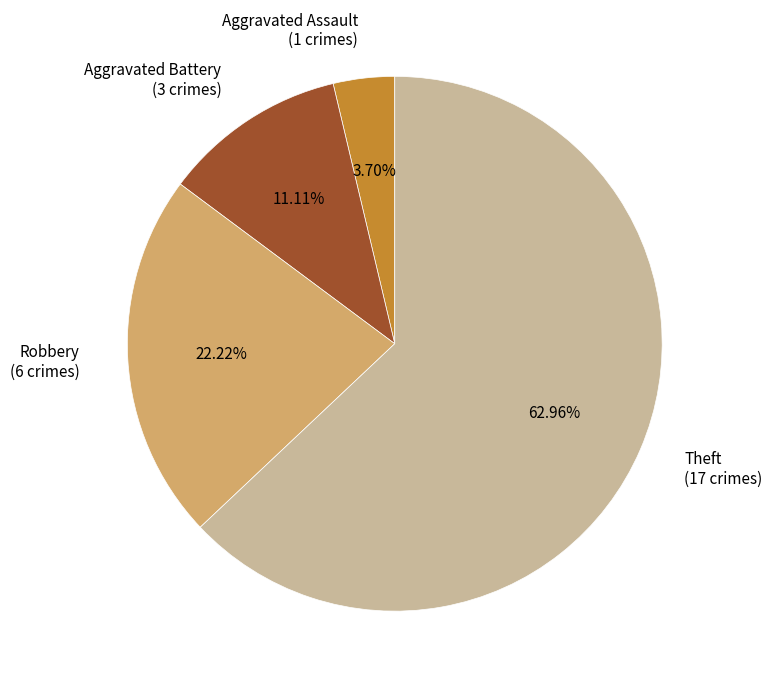

Approximately how many times larger is the value at Aggravated Battery (3 crimes) compared to Aggravated Assault (1 crimes)?

3.0